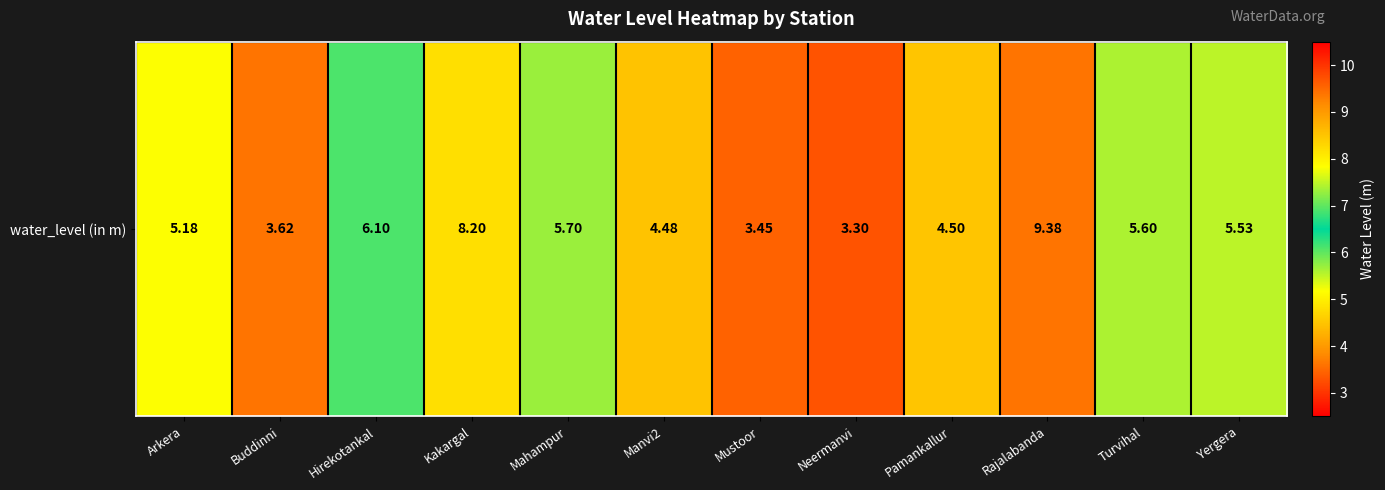

Rank the categories by value from lowest to highest.

Neermanvi, Mustoor, Buddinni, Manvi2, Pamankallur, Arkera, Yergera, Turvihal, Mahampur, Hirekotankal, Kakargal, Rajalabanda